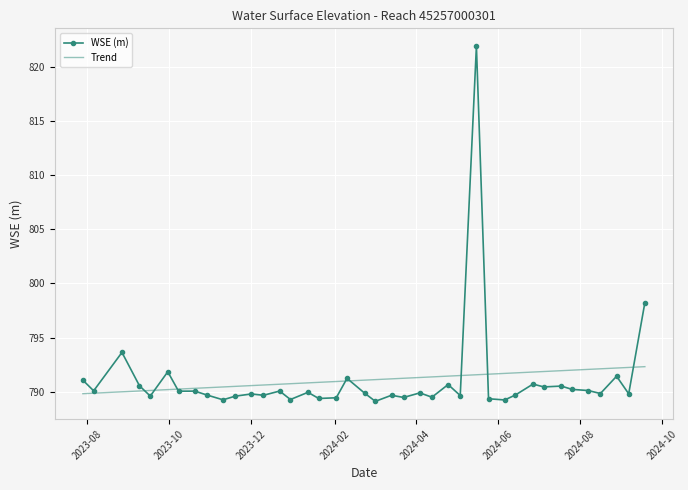

Which series has the widest spread of values?

WSE (m)